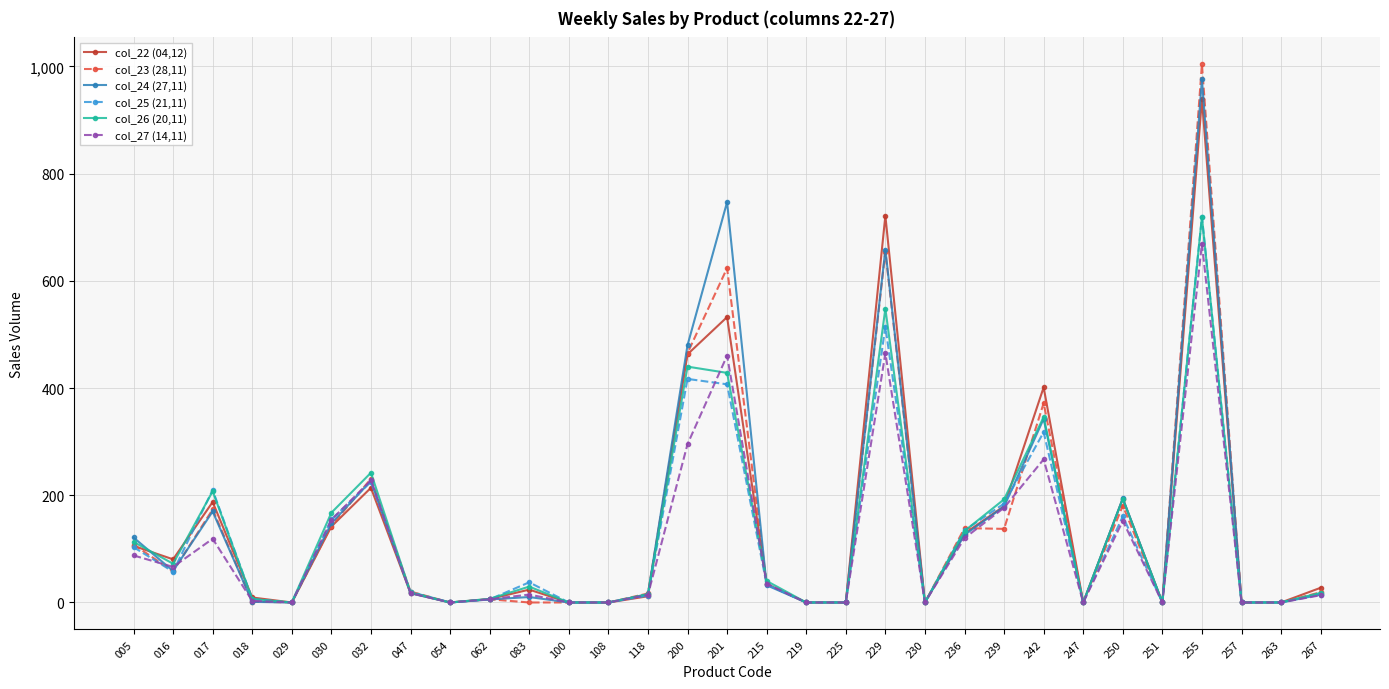

The value of col_27 (14,11) at 047 is 17.6. True or false?

True